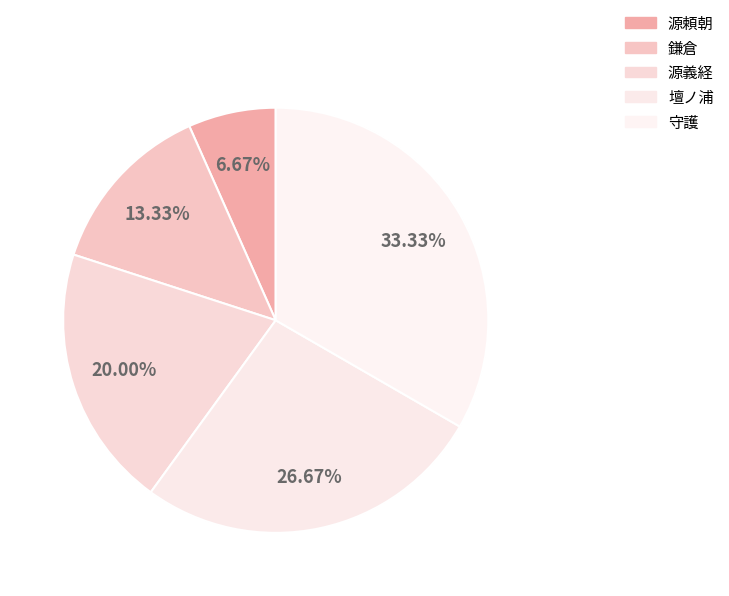

The 源義経 slice represents 14% of the pie. True or false?

False